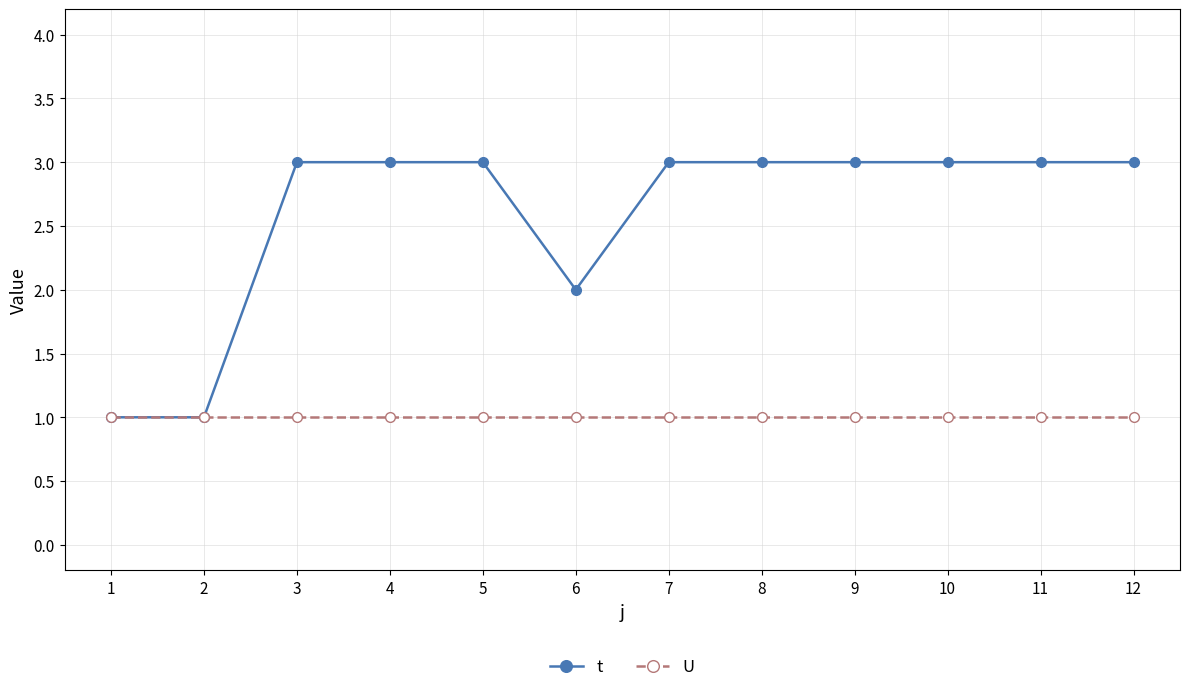

Rank the series by their average value, from highest to lowest.

t, U